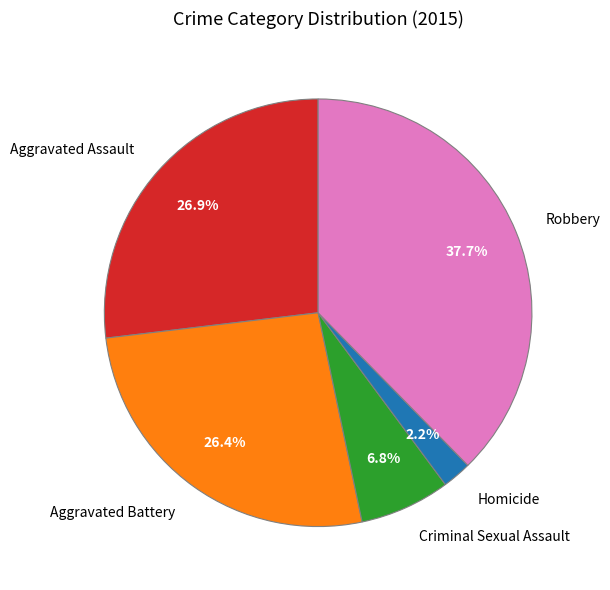

True or false: Aggravated Battery accounts for 26% of the total.

True